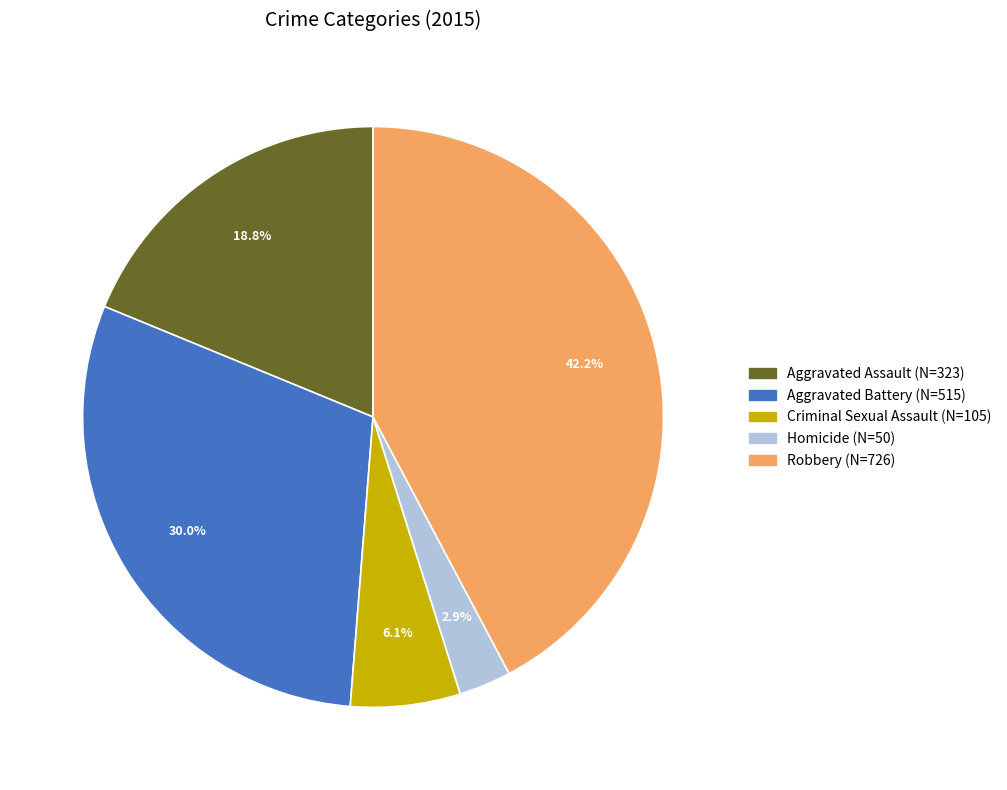

How much of the chart is everything except Robbery?

57.8%